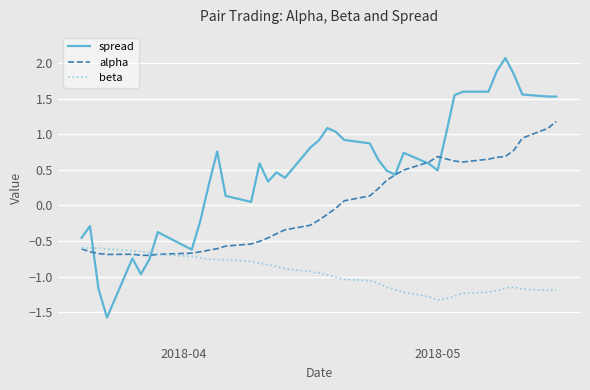

Which series has the widest spread of values?

spread